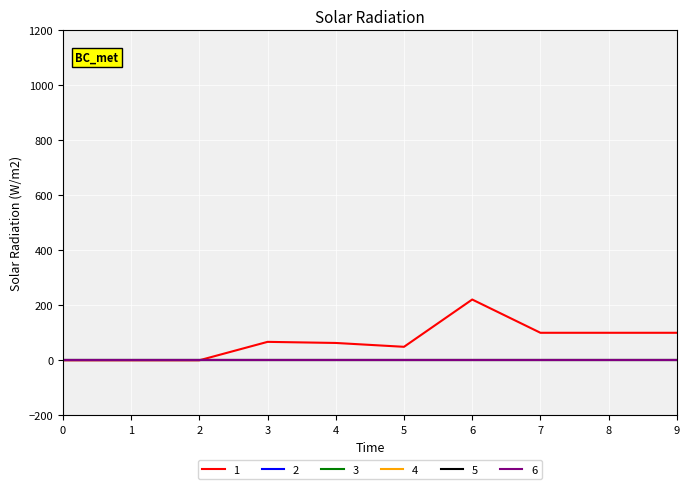

Is the value of 4 at 8 greater than the value of 6 at 1?

No